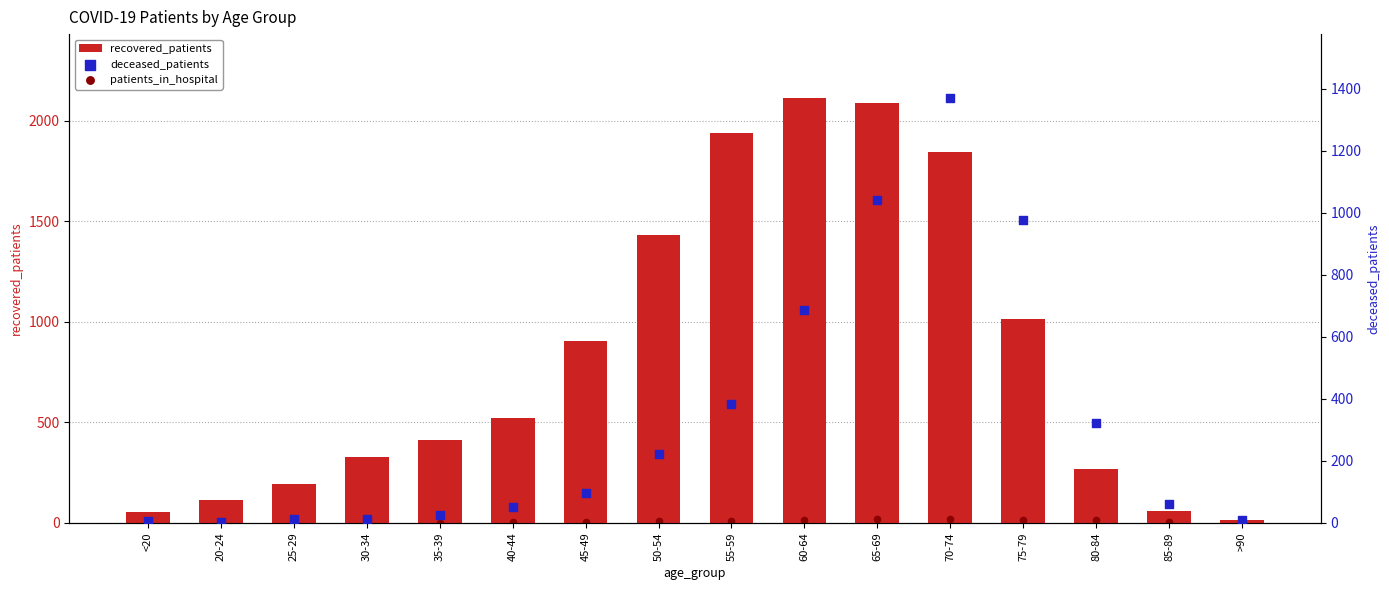

Which series has the largest Y range (max minus min)?

recovered_patients